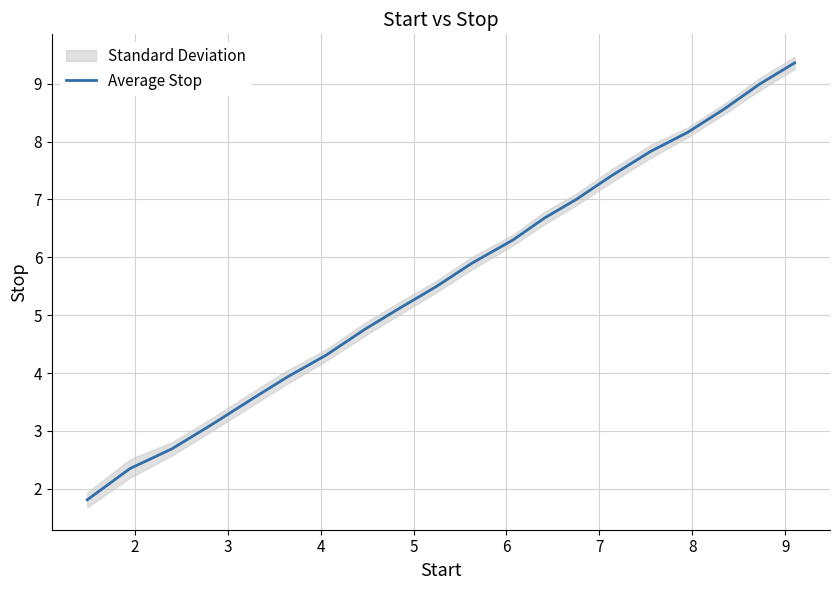

What is the difference between the second highest and minimum values?

7.2